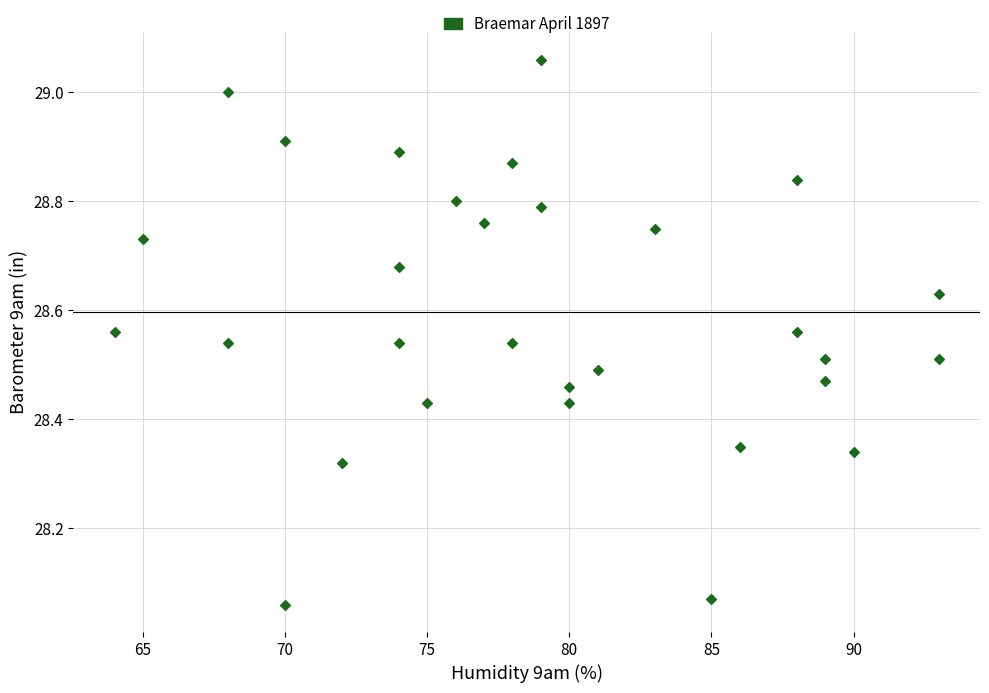

What is the range of Y values (max minus min)?

1.0